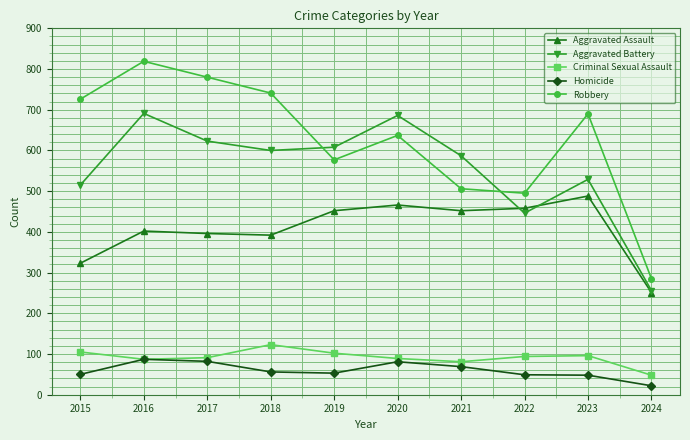

What is the average value of the Criminal Sexual Assault series?

92